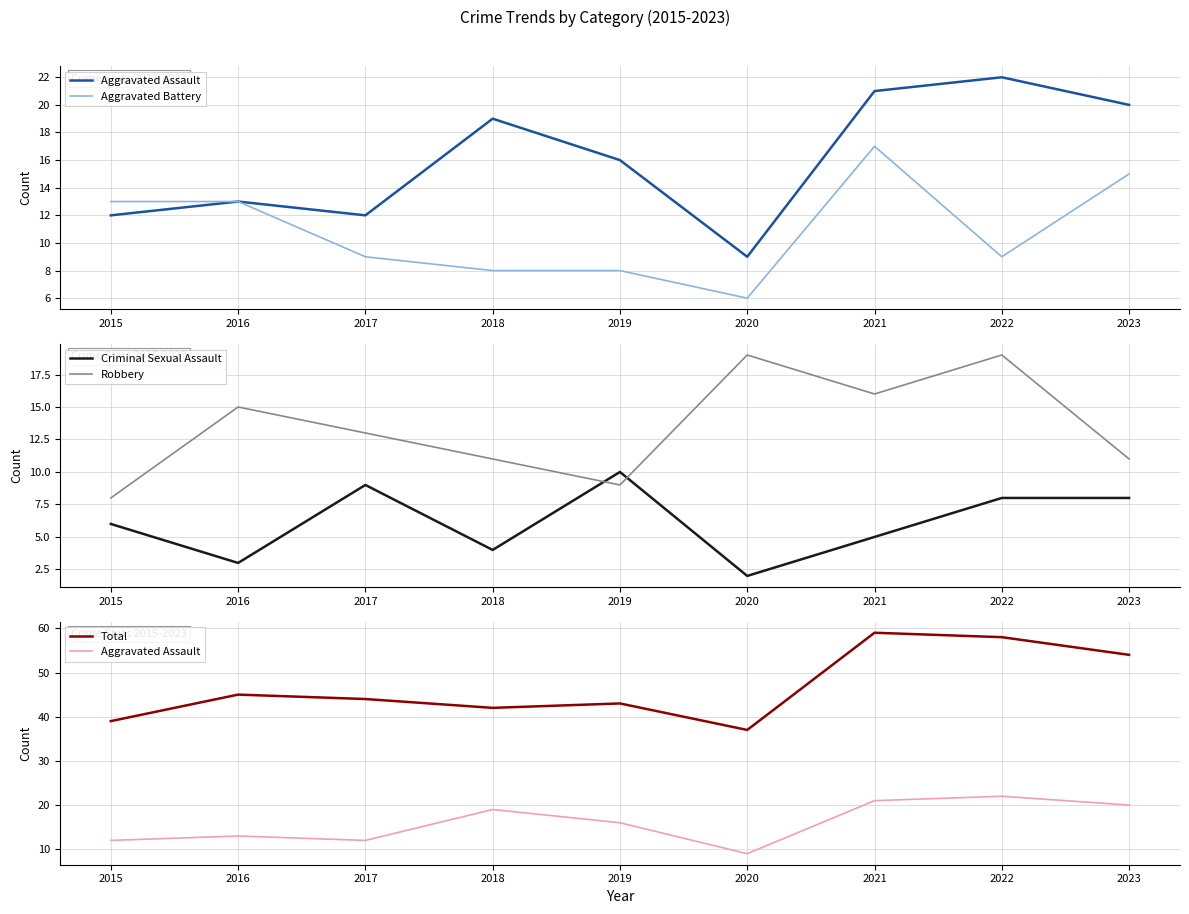

What value does the Criminal Sexual Assault series have at 2022?

8